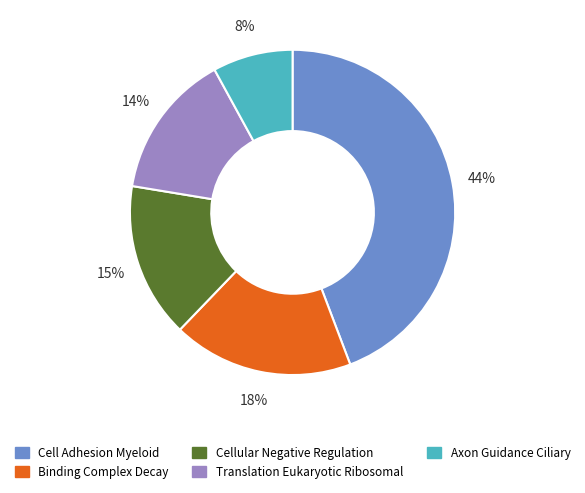

True or false: Translation Eukaryotic Ribosomal accounts for 14% of the total.

True